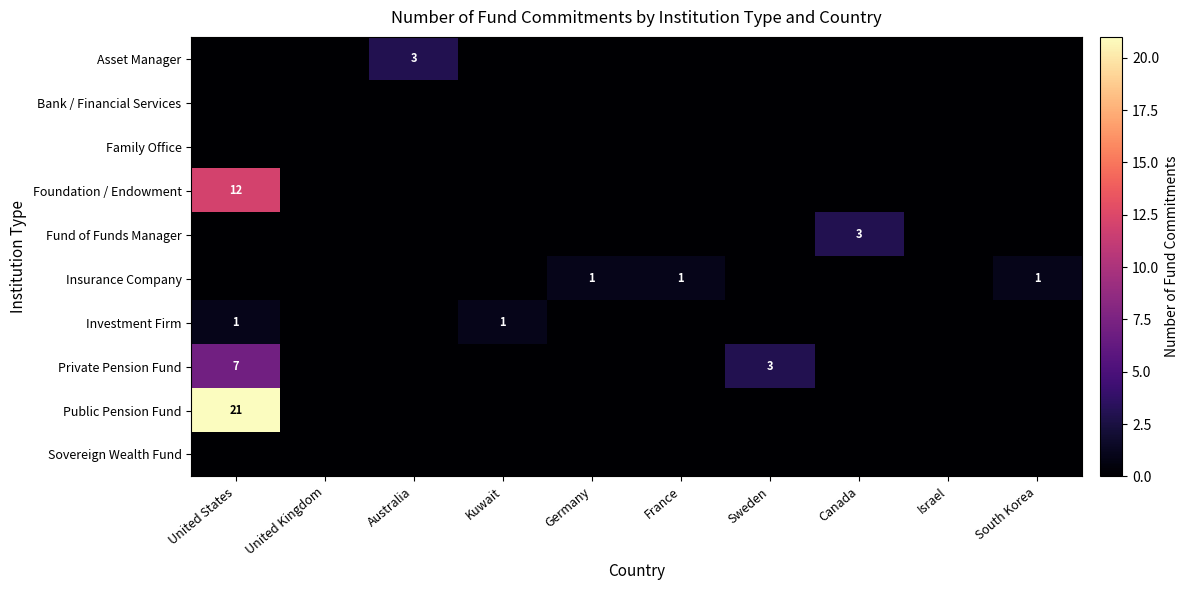

The value of Foundation / Endowment at United States is 17. True or false?

False